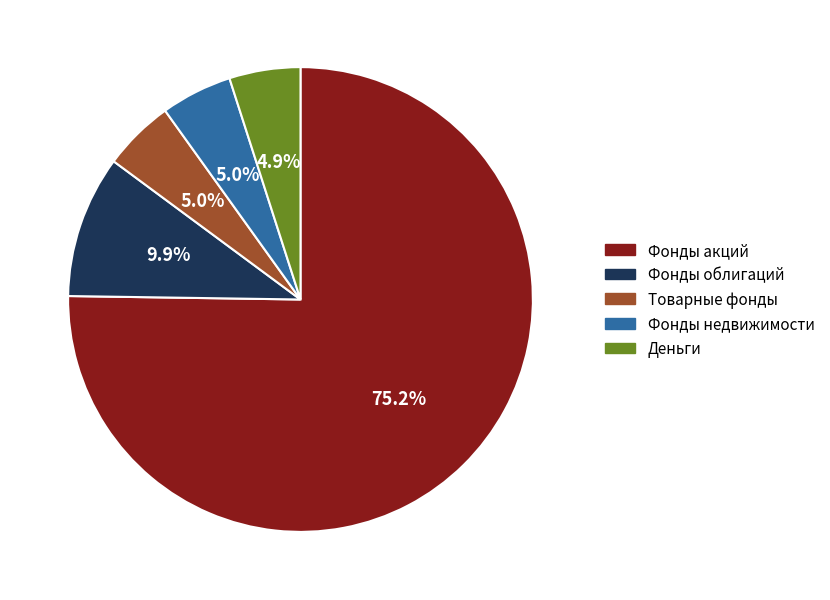

How many slices are in this pie chart?

5